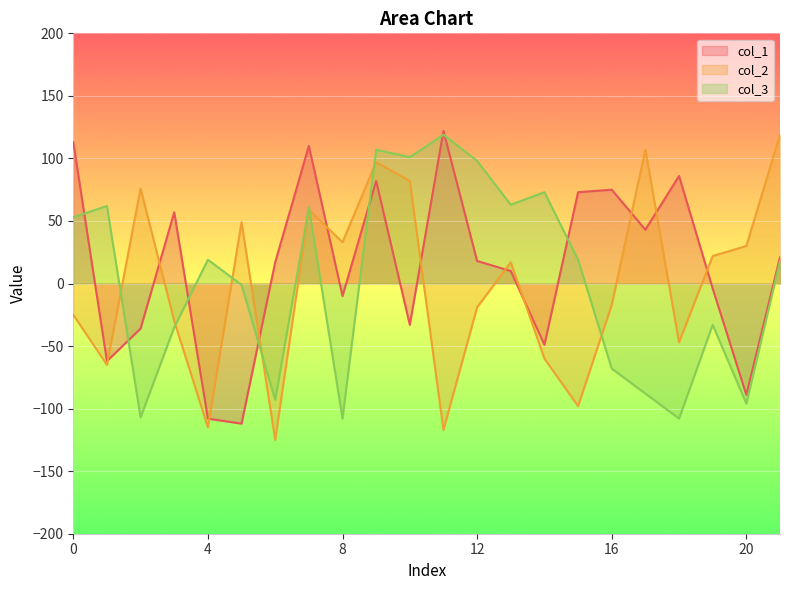

What is the approximate value of col_3 at 6?

-93